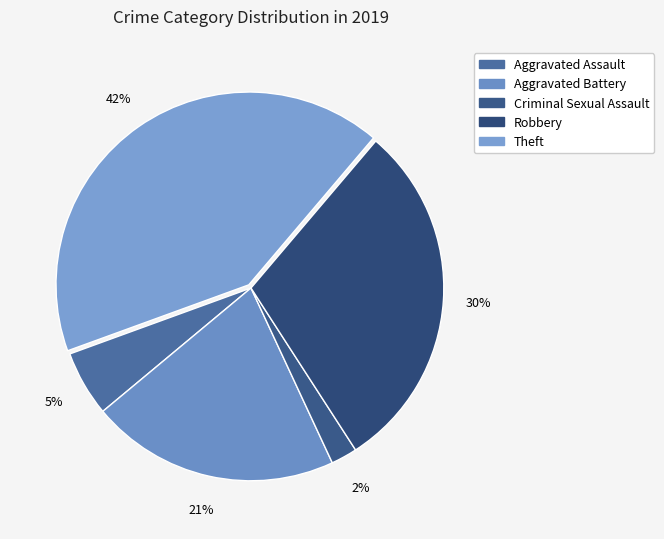

How many segments does this pie chart have?

5